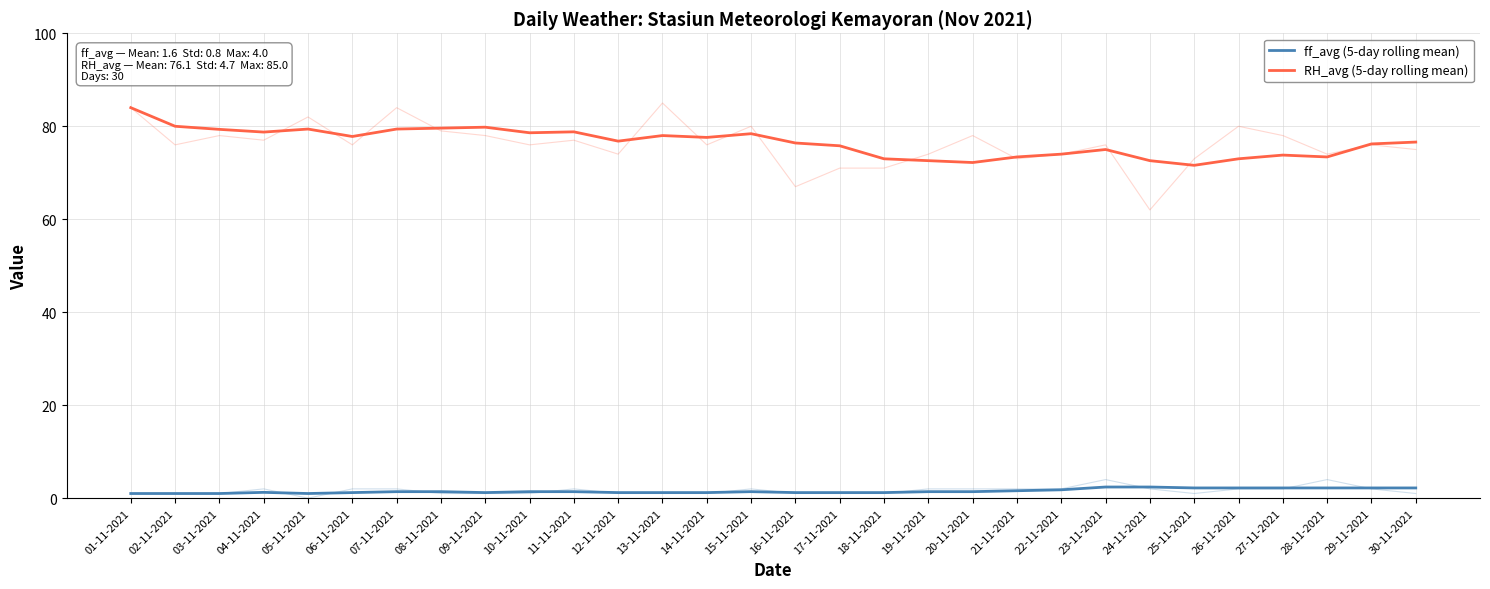

In ff_avg (5-day rolling mean), how many points are higher than both neighbors (excluding endpoints)?

2